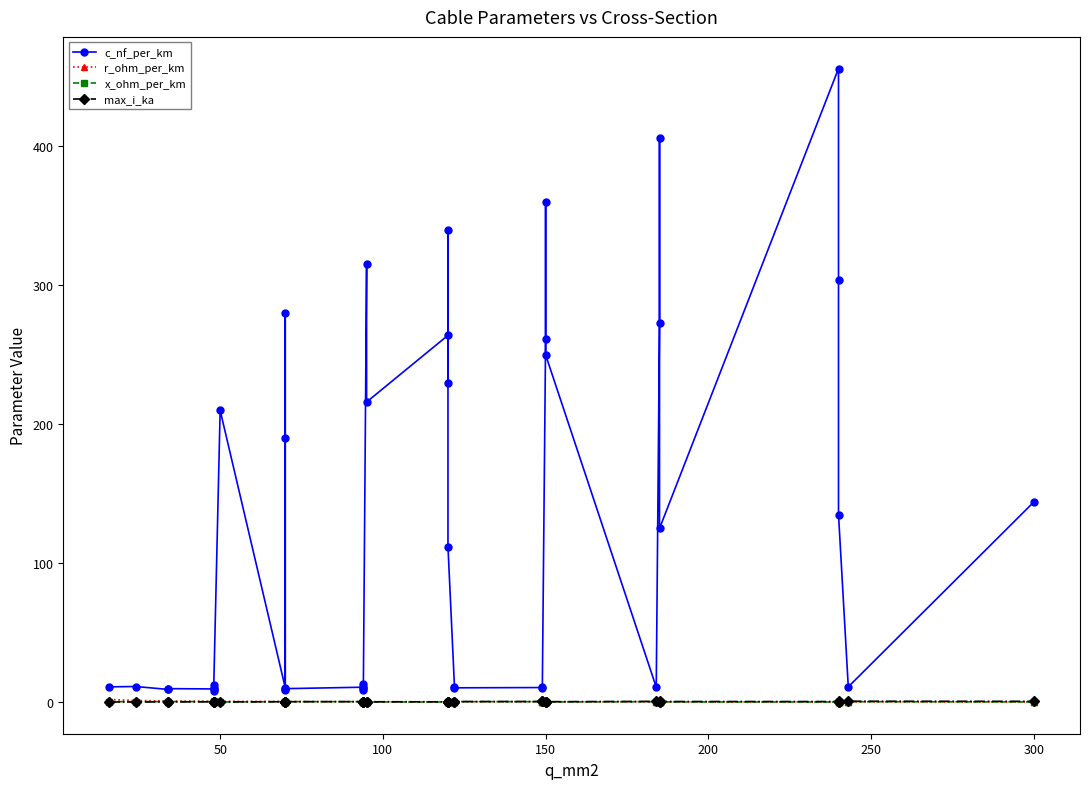

What are all the series names shown in the legend?

c_nf_per_km, r_ohm_per_km, x_ohm_per_km, max_i_ka